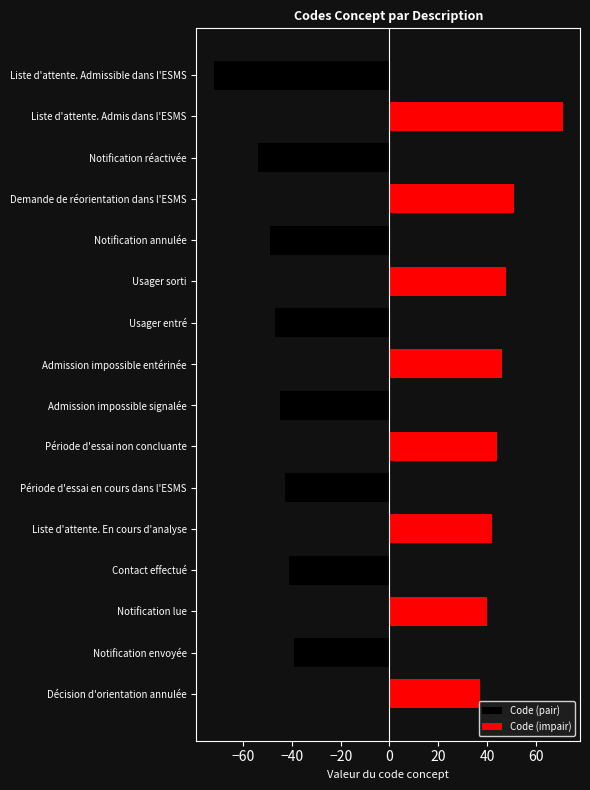

True or false: Code (impair) has a value of 58 at Liste d'attente. En cours d'analyse.

False